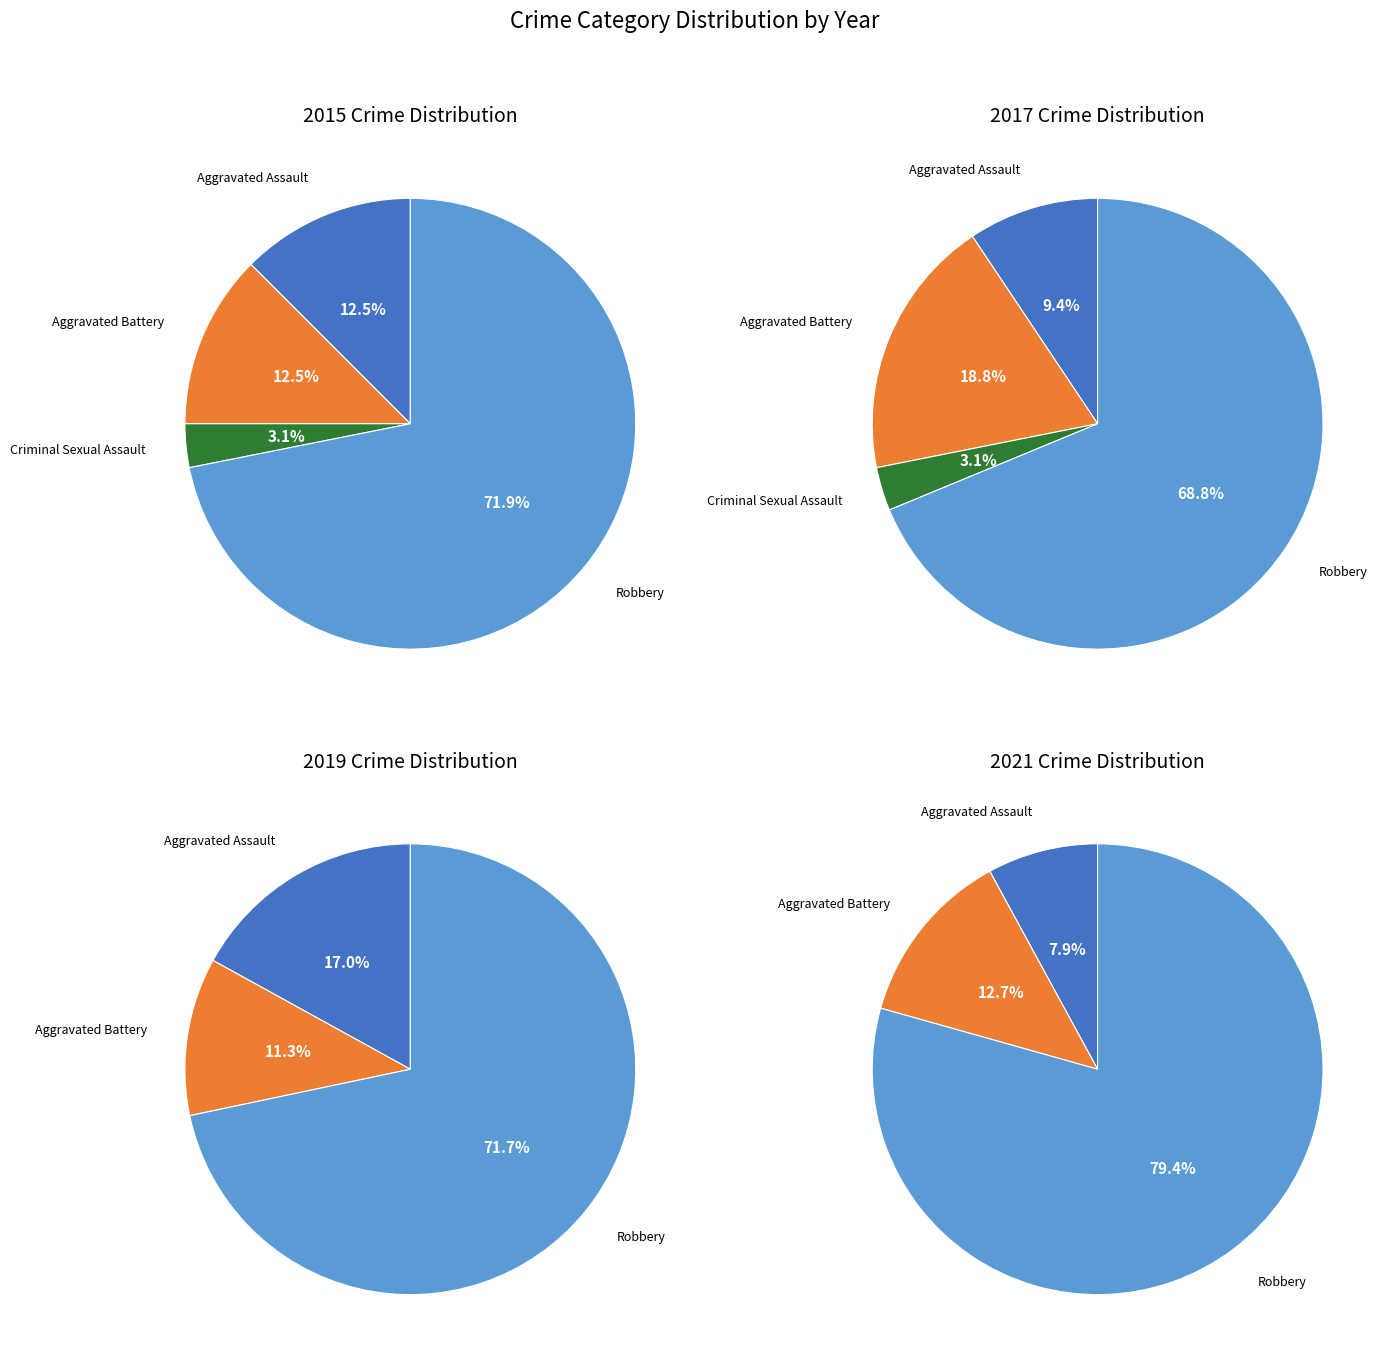

How many segments does this pie chart have?

4